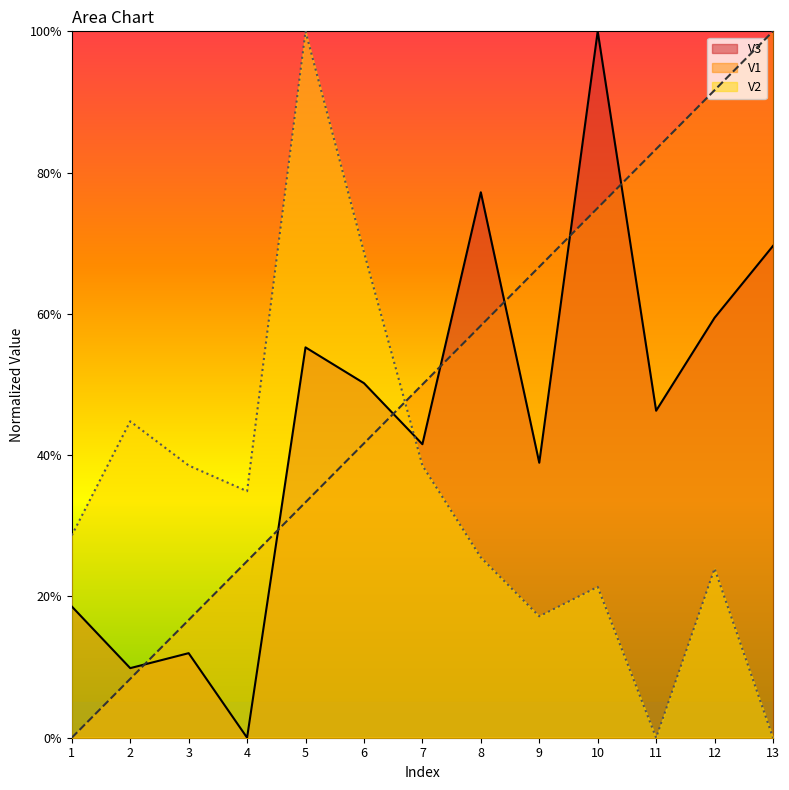

At which category is the sum across all series the highest?

10